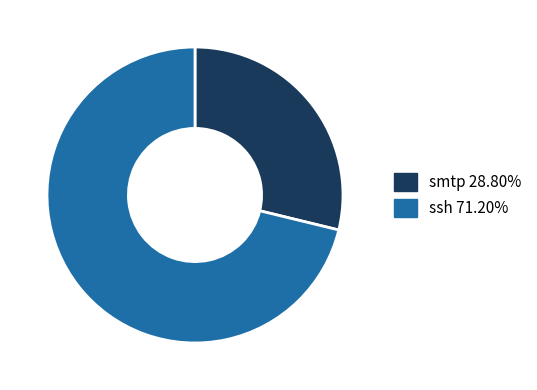

Does smtp 28.80% represent more than half of the total?

No